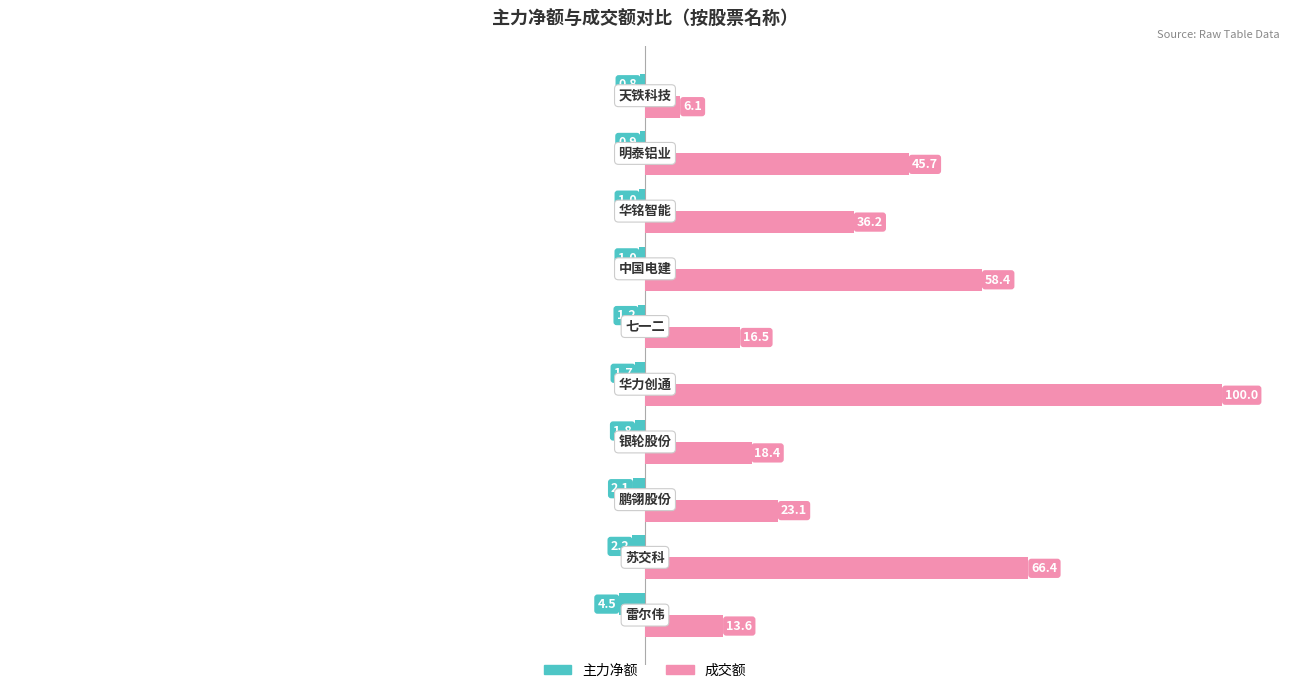

Rank the series by their average value, from highest to lowest.

成交额, 主力净额